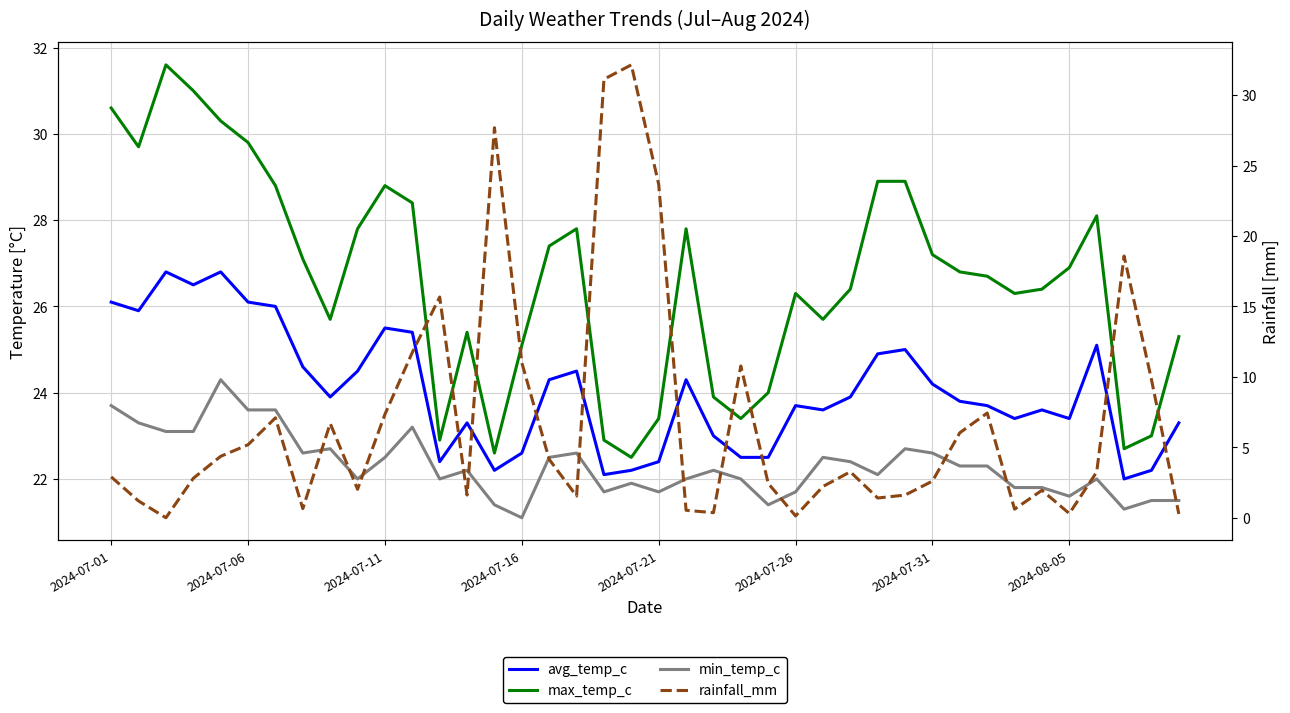

What is the average value of the min_temp_c series?

22.3